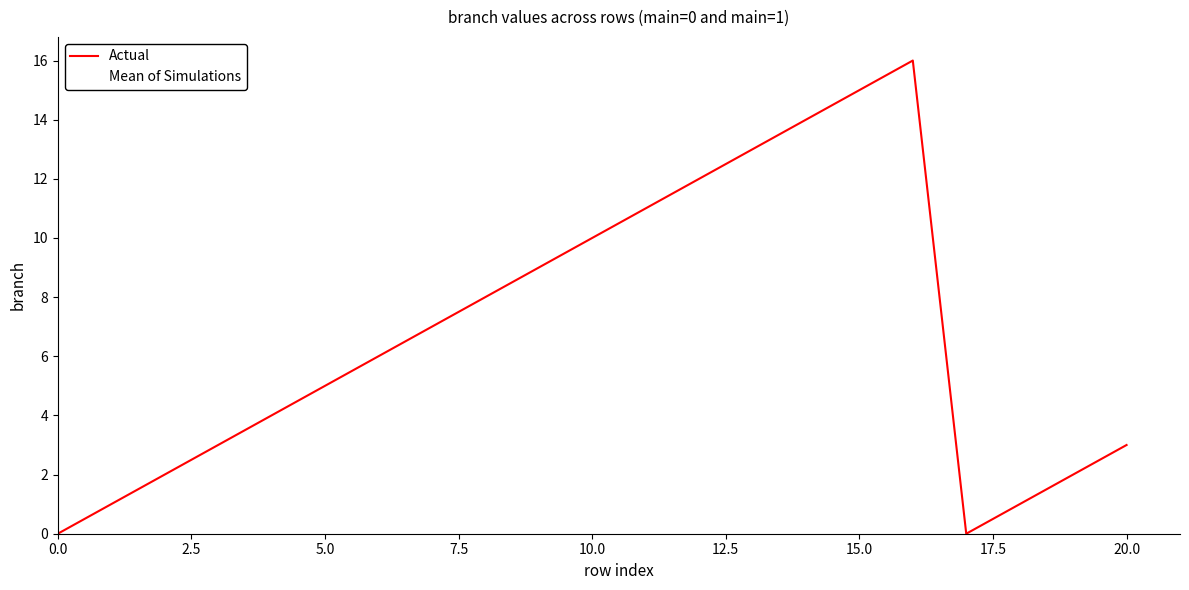

Does the chart have visible grid lines?

No